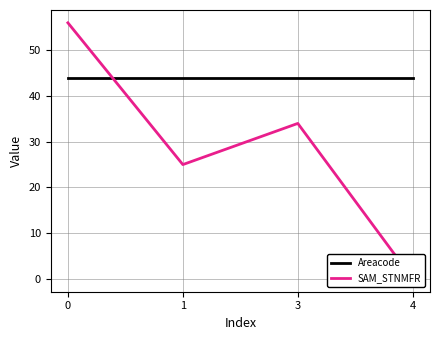

Is this an area chart (filled region under the line)?

No